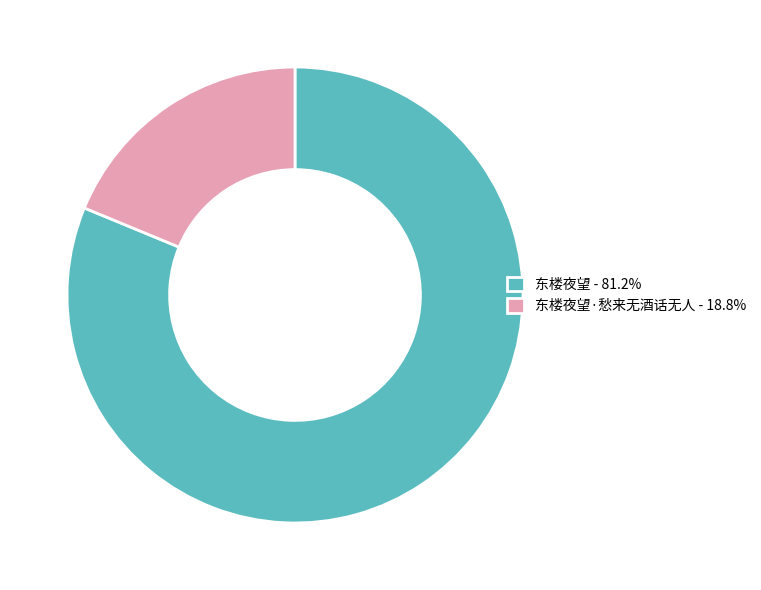

How many slices are in this pie chart?

2